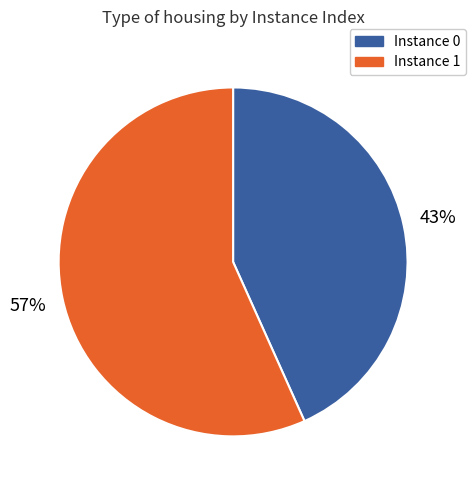

To the nearest percent, what percentage of the pie is Instance 1?

57%